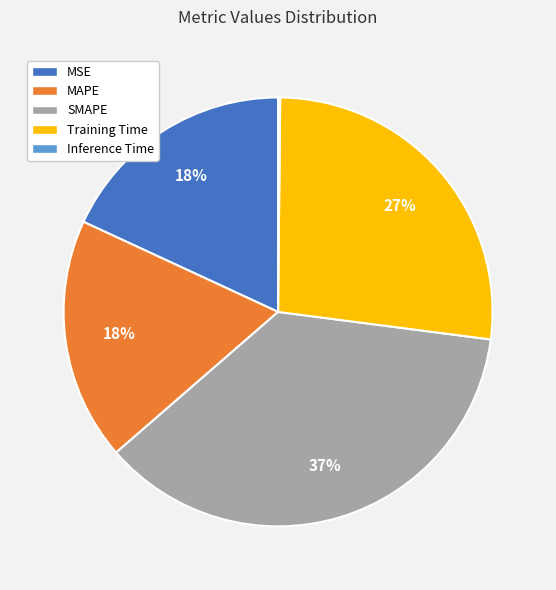

Is there a majority slice in this chart?

No